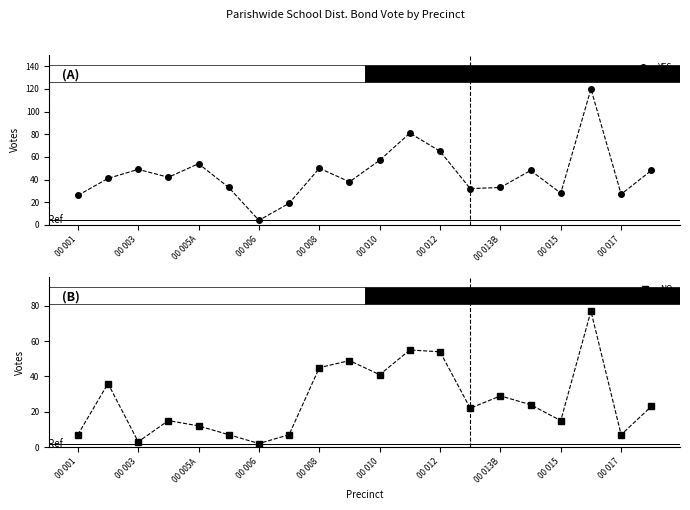

How many lines are shown in the chart?

2